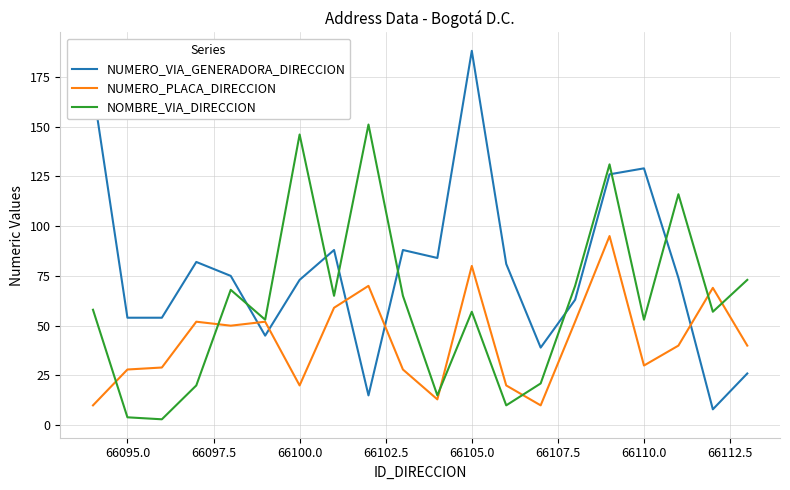

What is the maximum value for NUMERO_VIA_GENERADORA_DIRECCION?

188